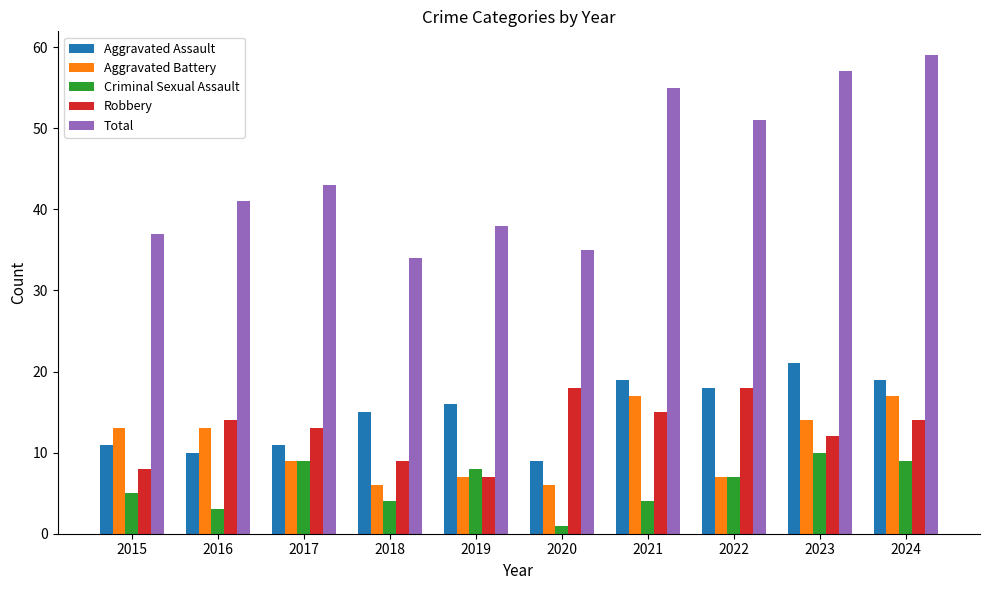

What is the value of the Aggravated Assault bar at the 1st from the left?

11